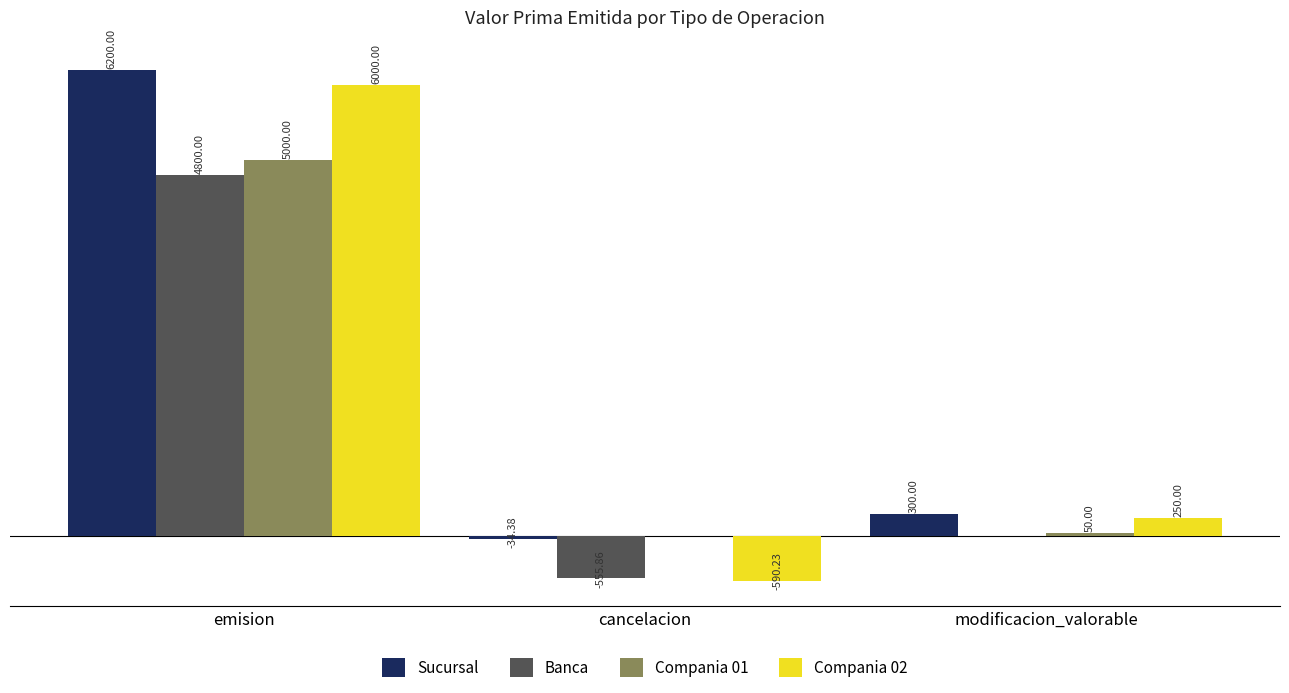

Where is Compania 02 nearest to the value 2704?

modificacion_valorable